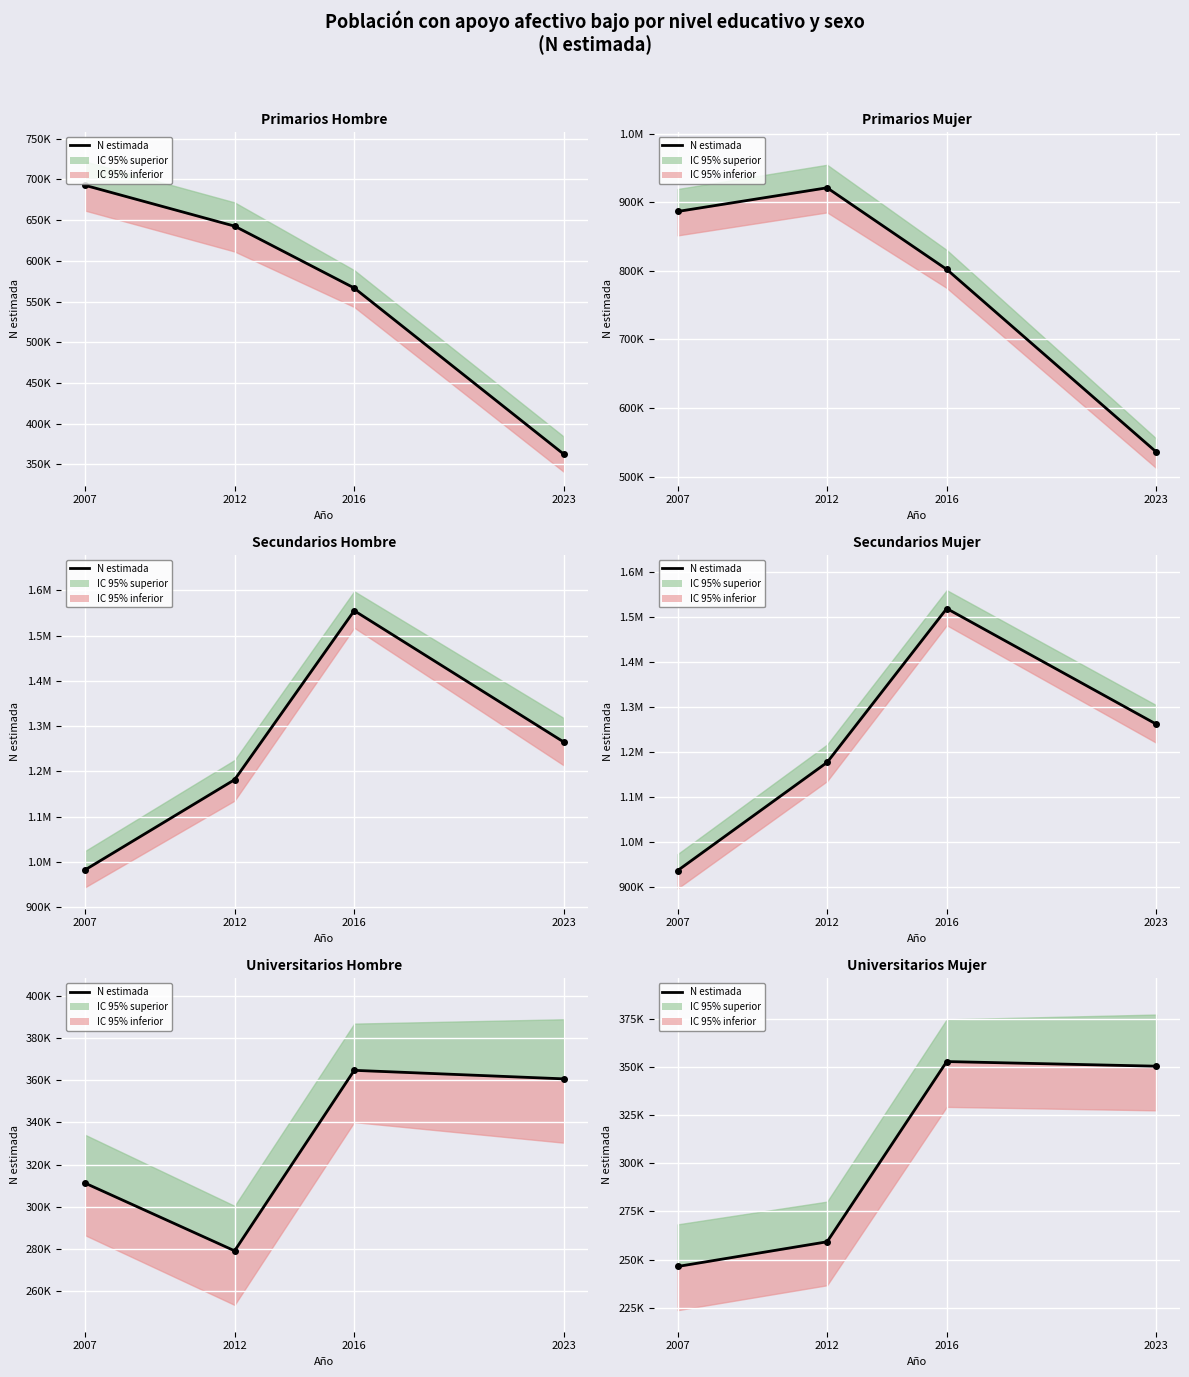

List the labels in order of value, smallest first.

2007, 2012, 2023, 2016